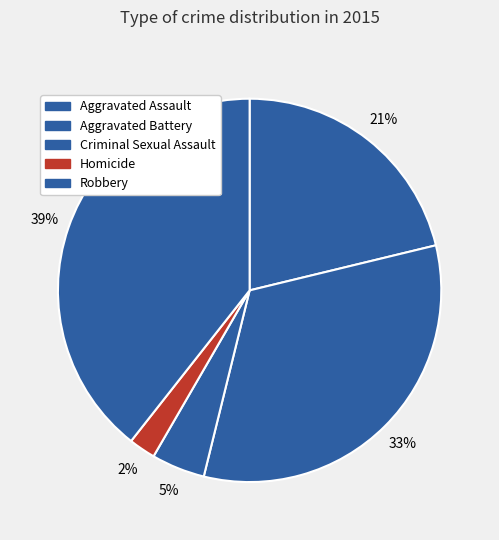

Rank the categories by value from highest to lowest.

Robbery, Aggravated Battery, Aggravated Assault, Criminal Sexual Assault, Homicide